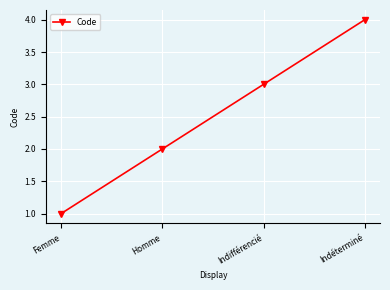

What is the difference between the values at Indéterminé and Indifférencié?

1